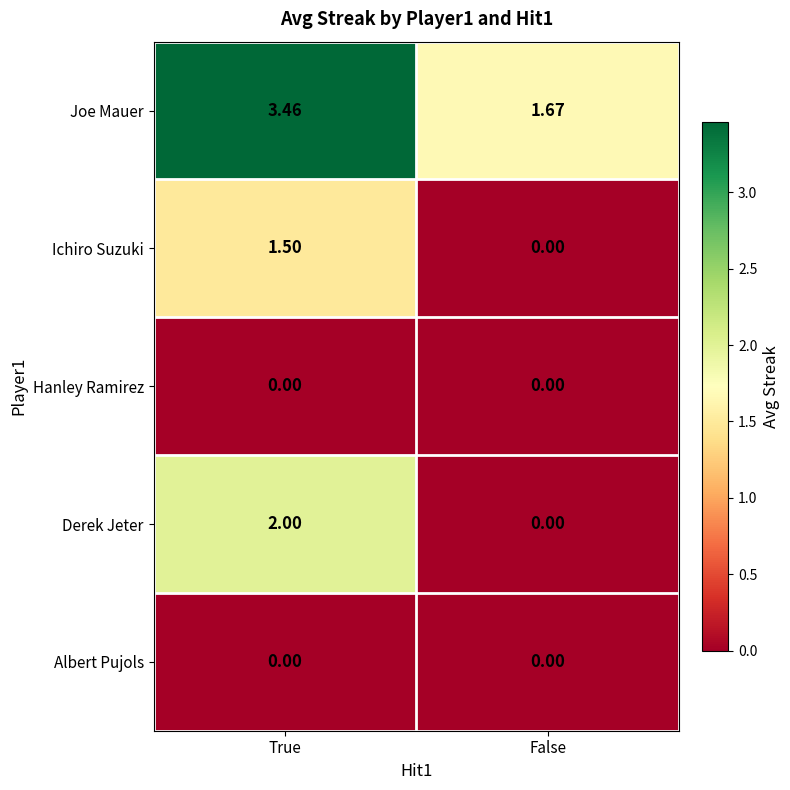

List the labels in order of Ichiro Suzuki value, largest first.

True, False